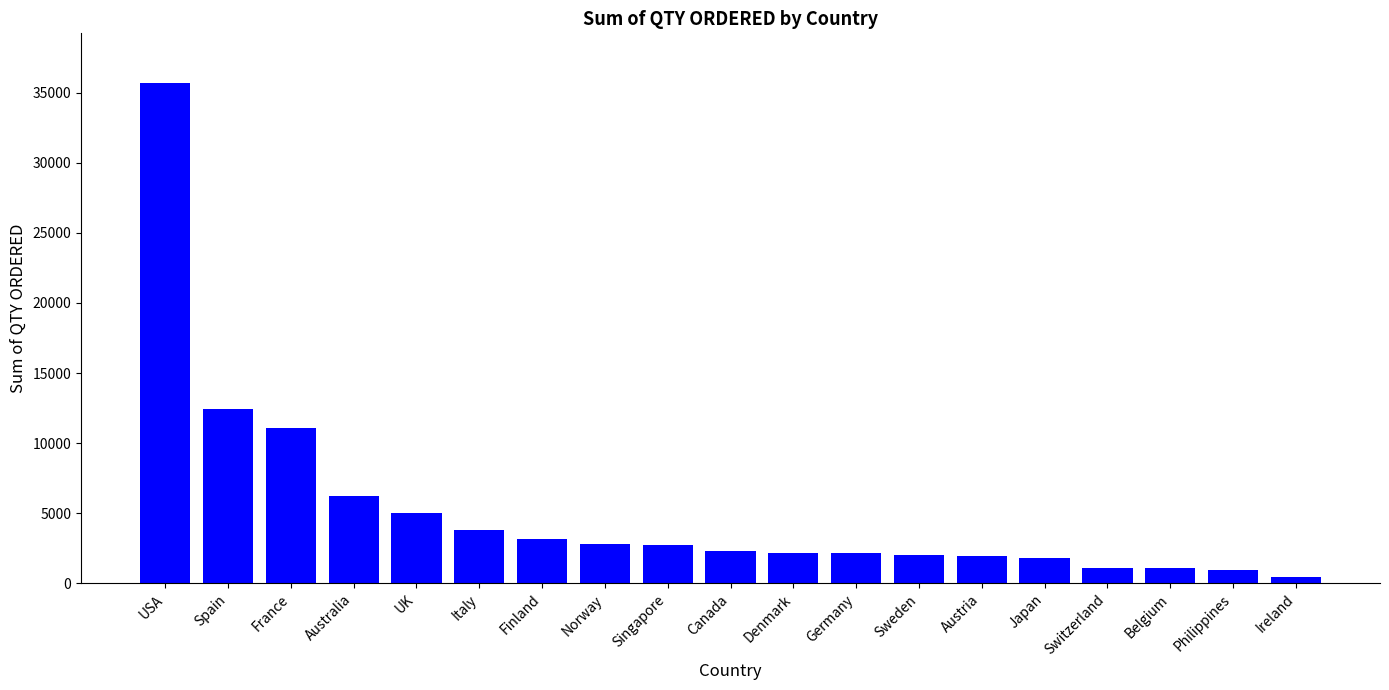

Does the chart contain any negative values?

No